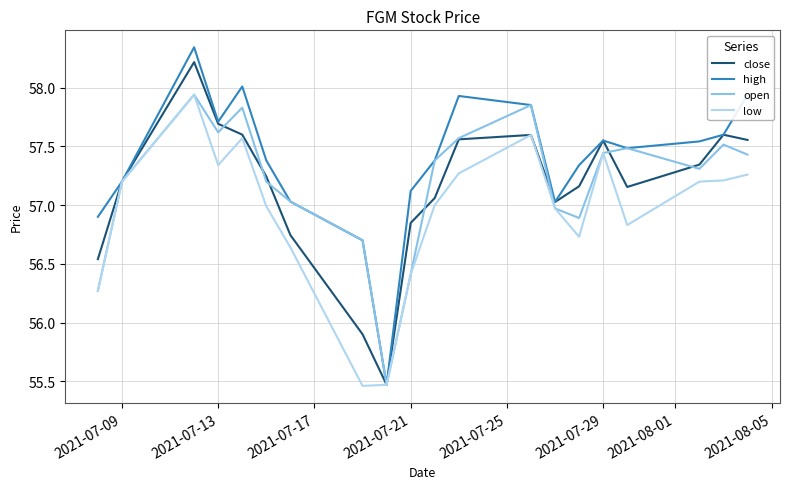

Which series has the largest range (max minus min)?

high